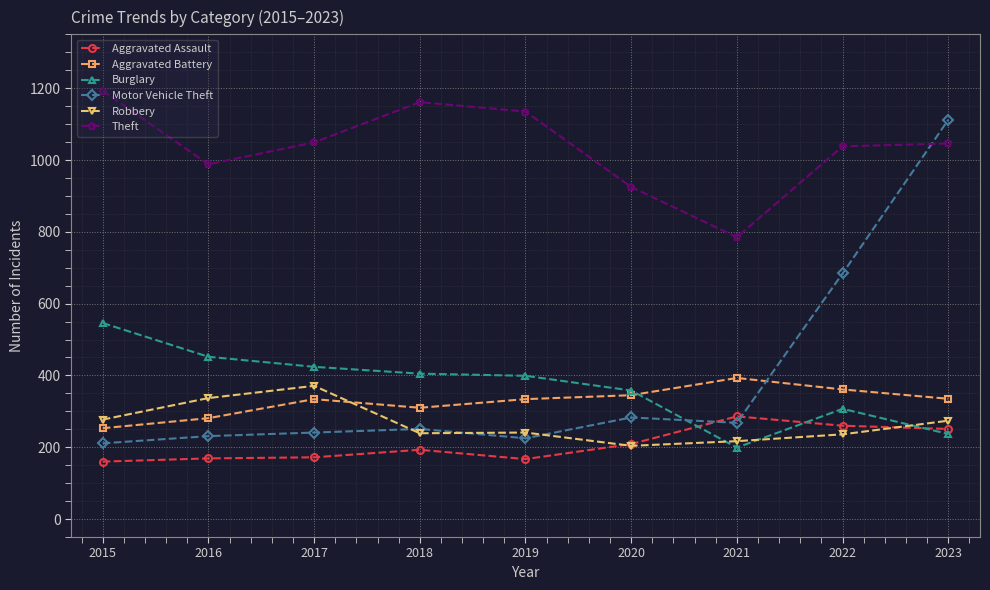

Is it true that Aggravated Battery equals 335 at 2023?

True